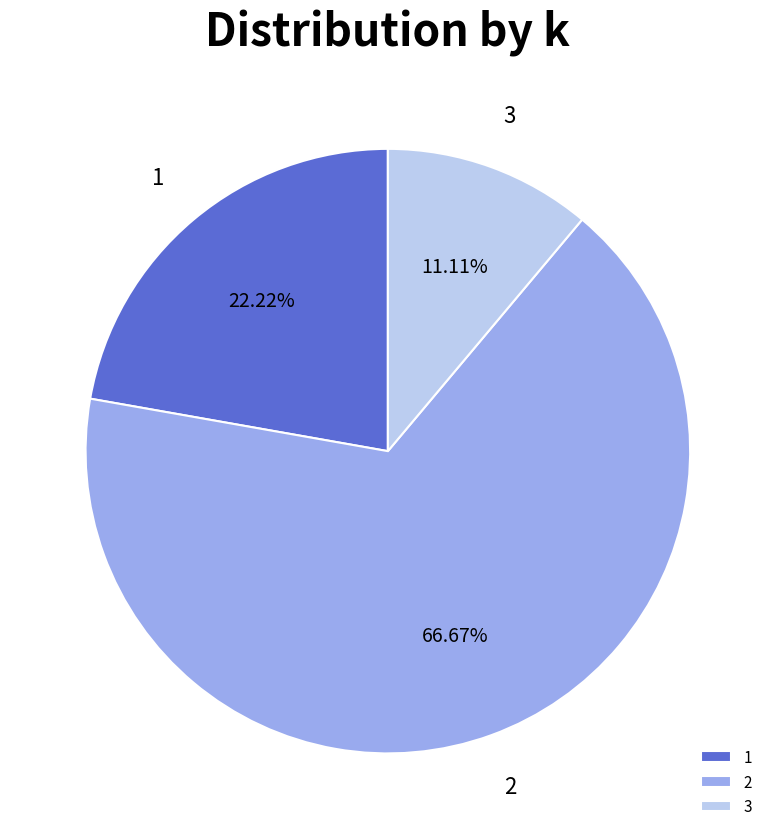

What is the ratio of the value at 2 to the value at 3?

6.0